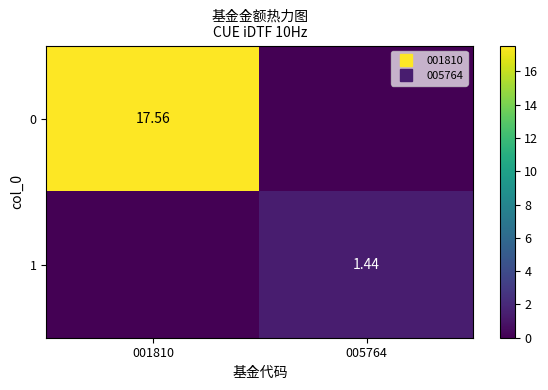

What is the sum of all 1 values?

1.4